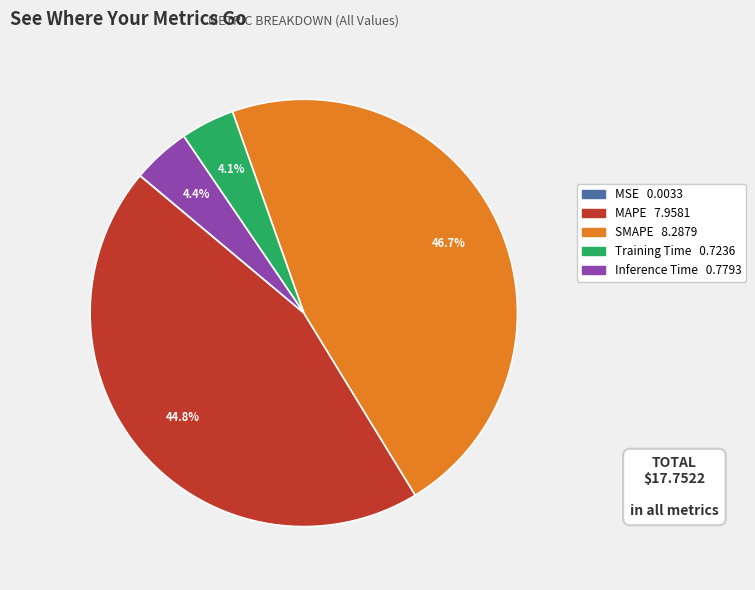

What is the largest slice in the pie chart?

SMAPE